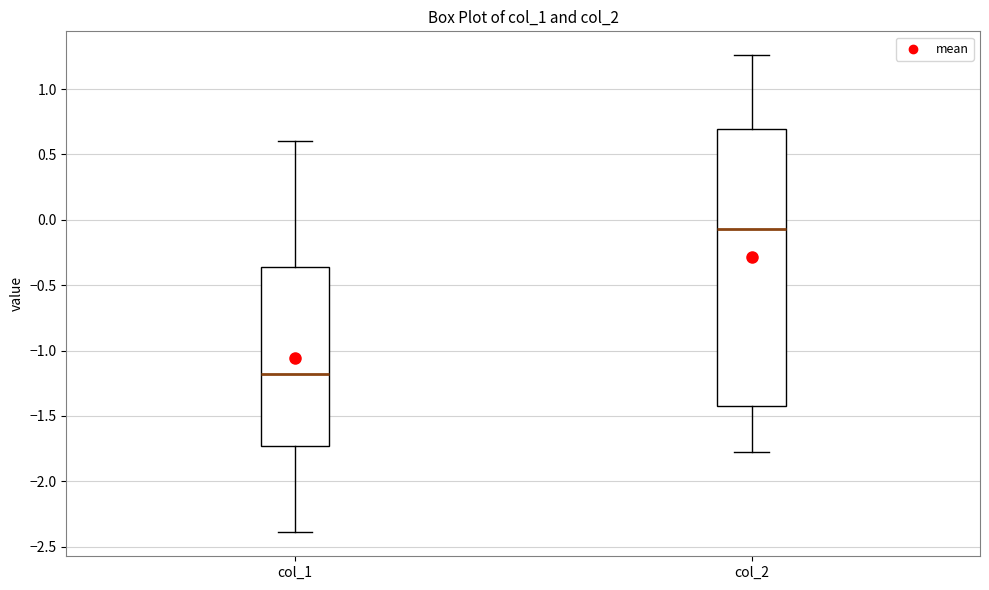

Reading left to right, read every box against the y-axis: the position of its median line, the range the box covers, and the ends of its whiskers. The values are not printed on the chart, so give them approximately, as read against the axis.

col_1: median -1.20, box -1.75 to -0.35, whiskers -2.40 to 0.60
col_2: median -0.05, box -1.40 to 0.70, whiskers -1.75 to 1.25